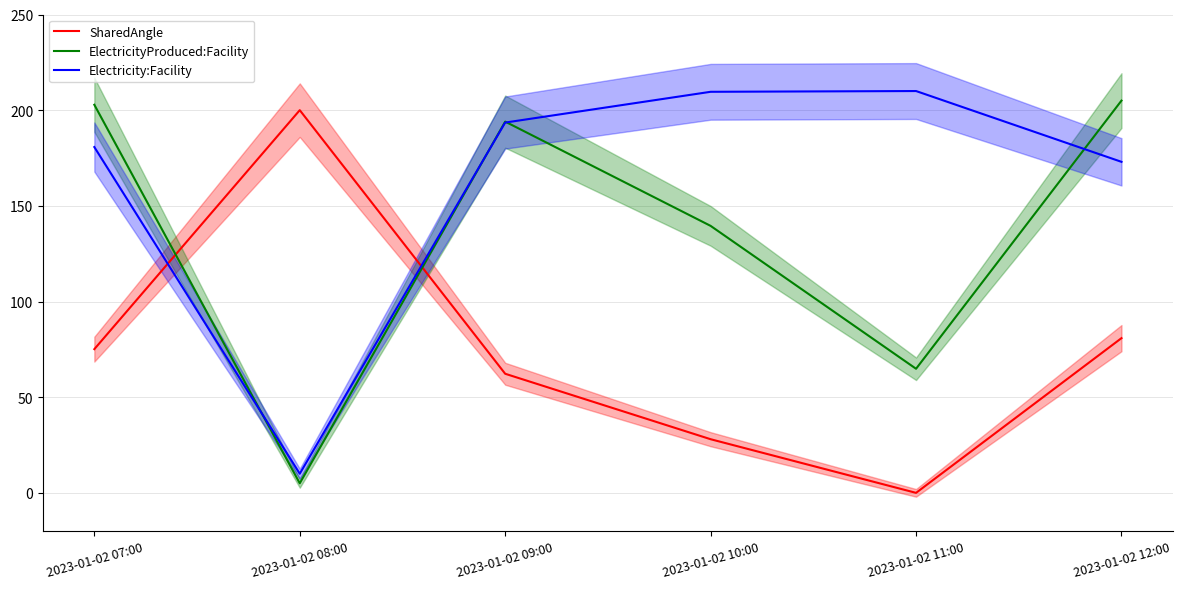

Reading left to right, extract all data points from this chart.

SharedAngle: 75.1	200.0	62.2	28.0	0.0	80.9
ElectricityProduced:Facility: 202.8	5.0	194.0	139.5	64.9	205.0
Electricity:Facility: 180.7	10.0	193.5	209.6	210.0	173.0